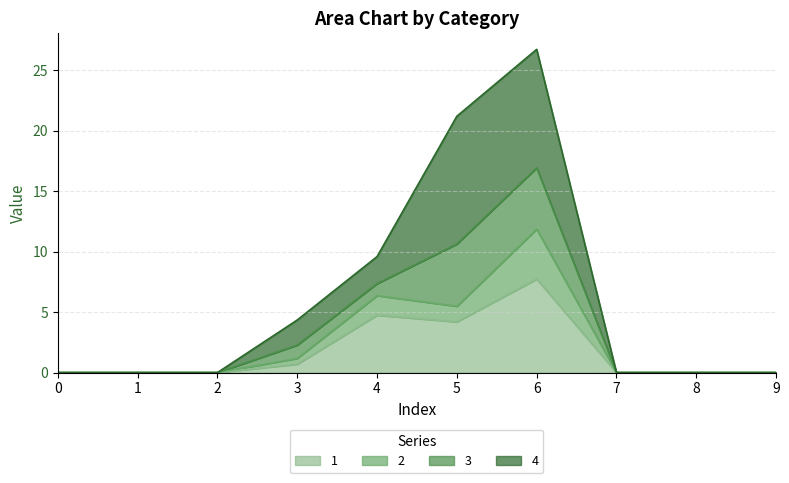

What are all the series names shown in the legend?

1, 2, 3, 4